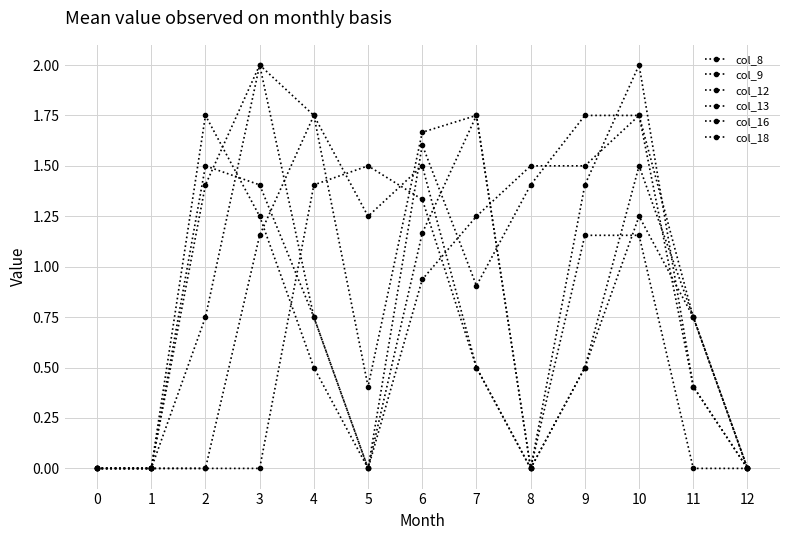

What is the difference between the highest and lowest values at 11?

0.8